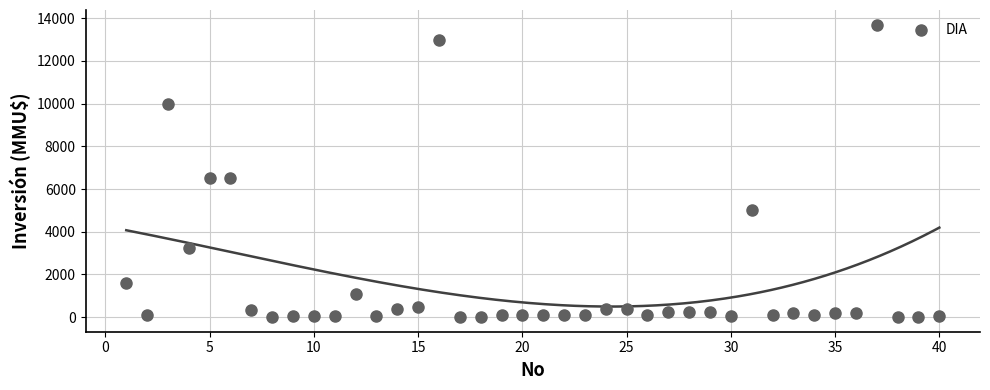

What is the range of X values (max minus min)?

39